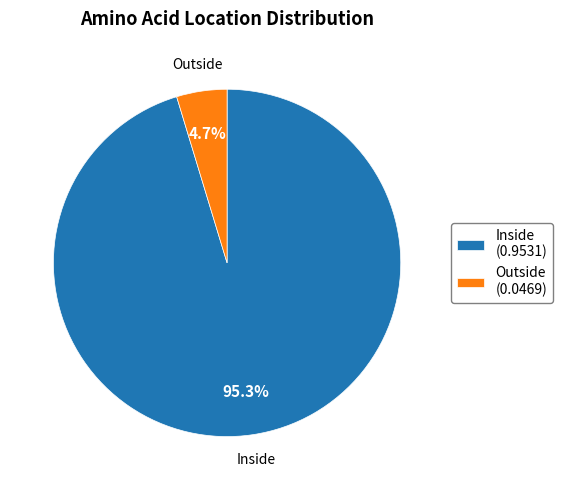

What percentage is NOT represented by Outside (0.0469)?

95.3%